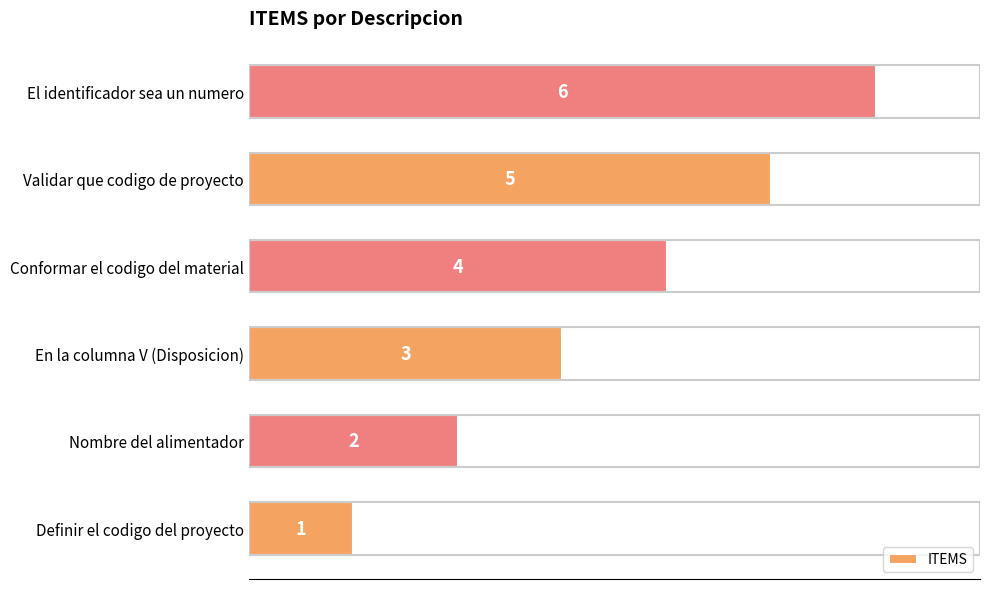

The value at Nombre del alimentador is 1. True or false?

False